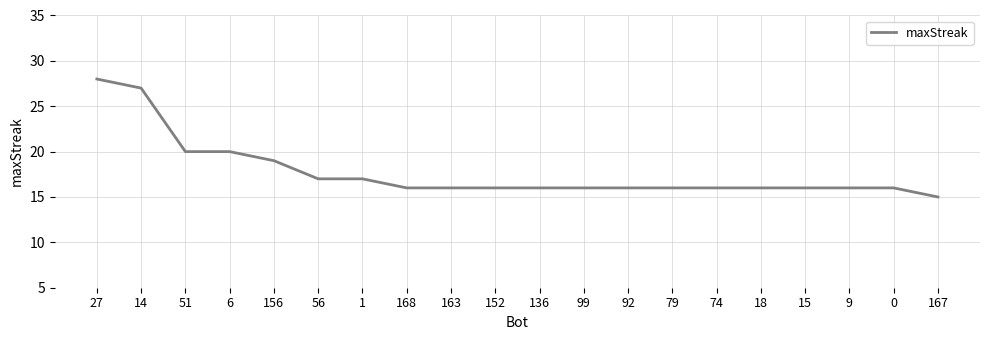

Approximately how many times larger is the value at 79 compared to 1?

0.9